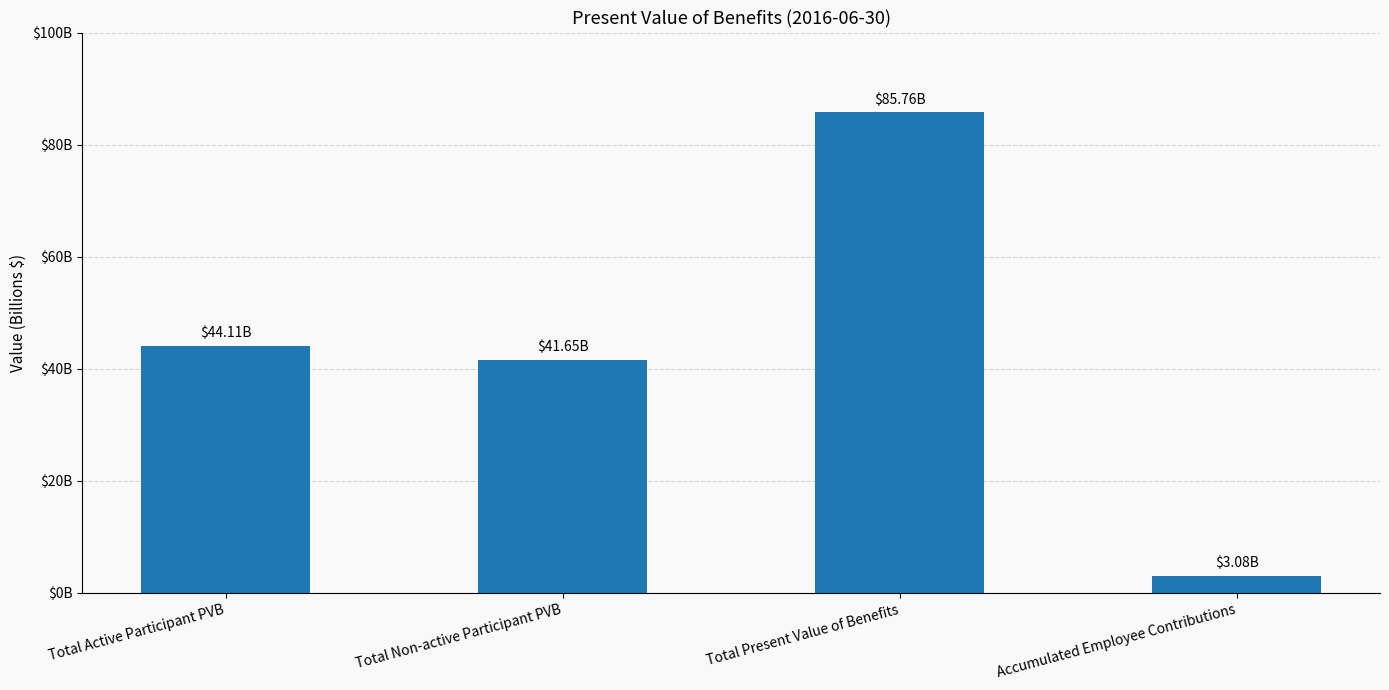

Does the chart contain any negative values?

No